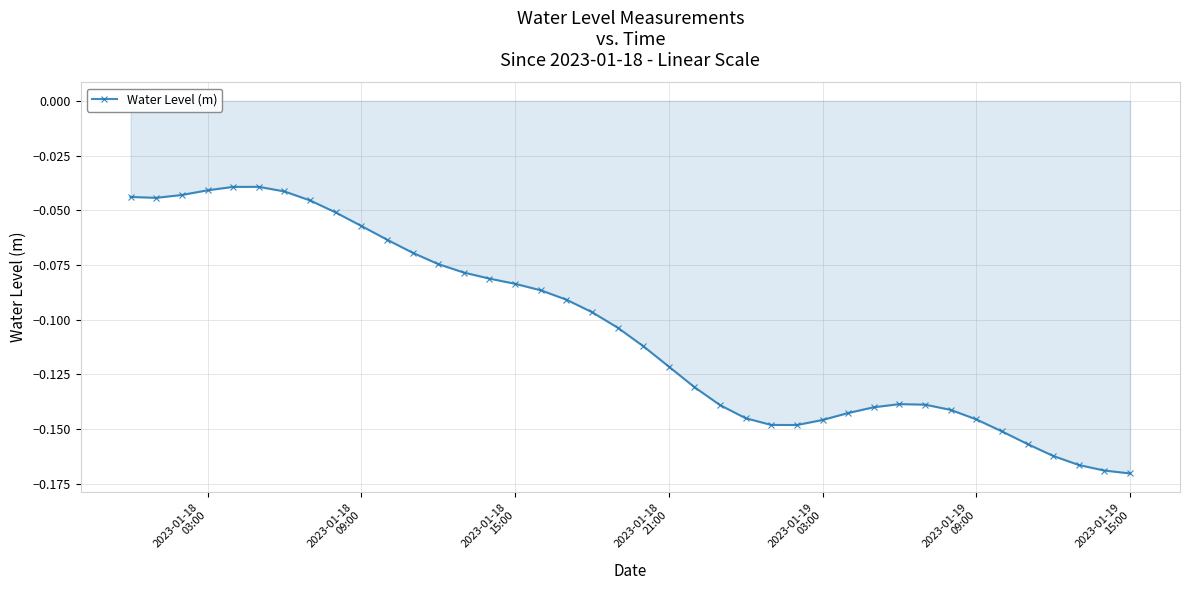

What is the difference between the maximum and minimum values?

0.1